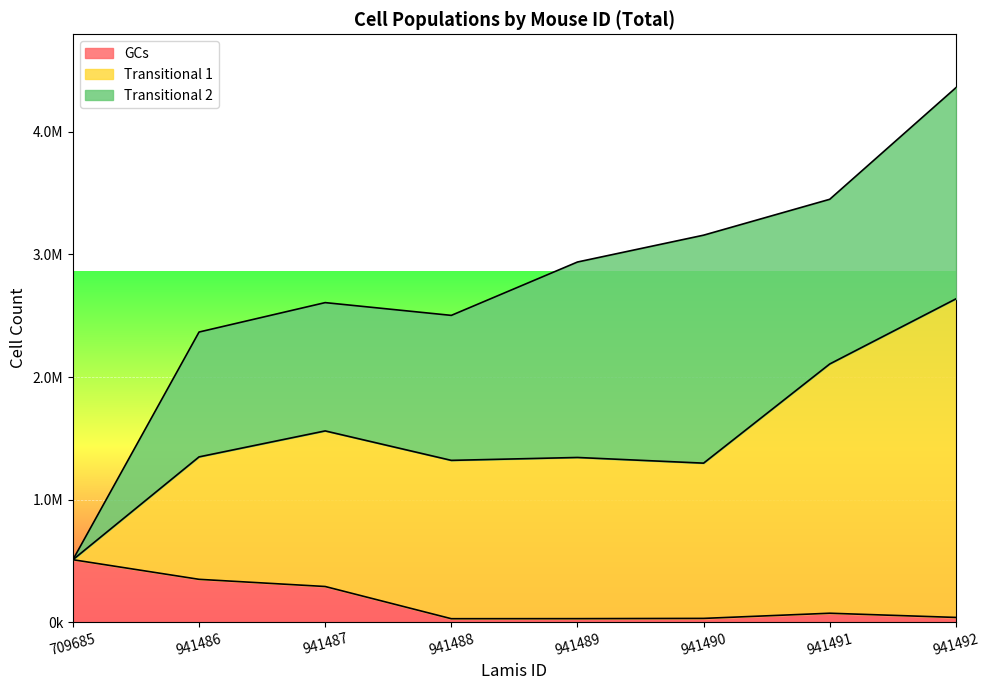

How many data points does each series have?

8